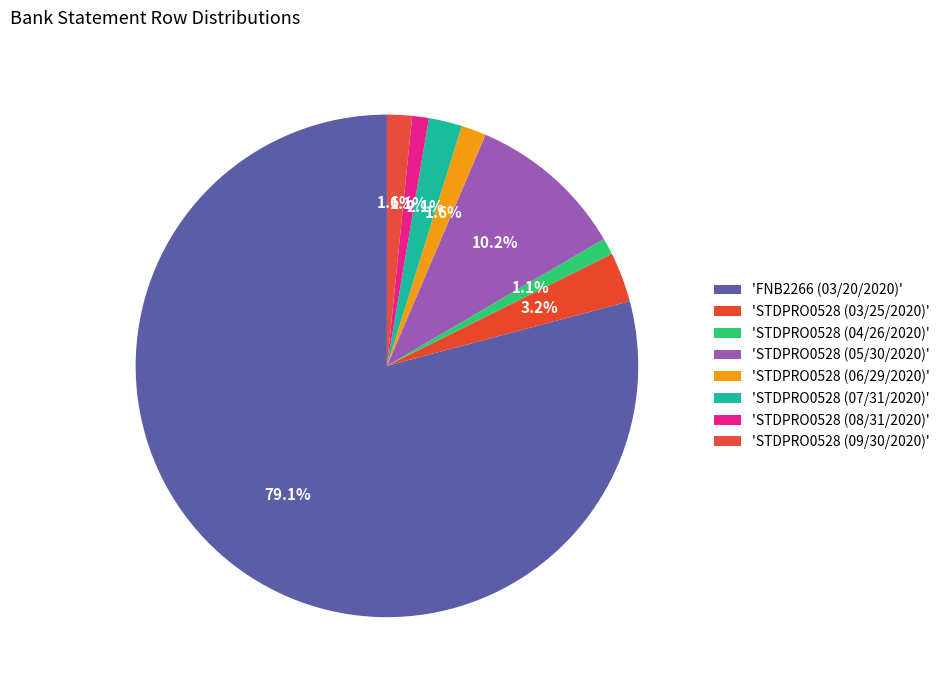

How many slices are in this pie chart?

8